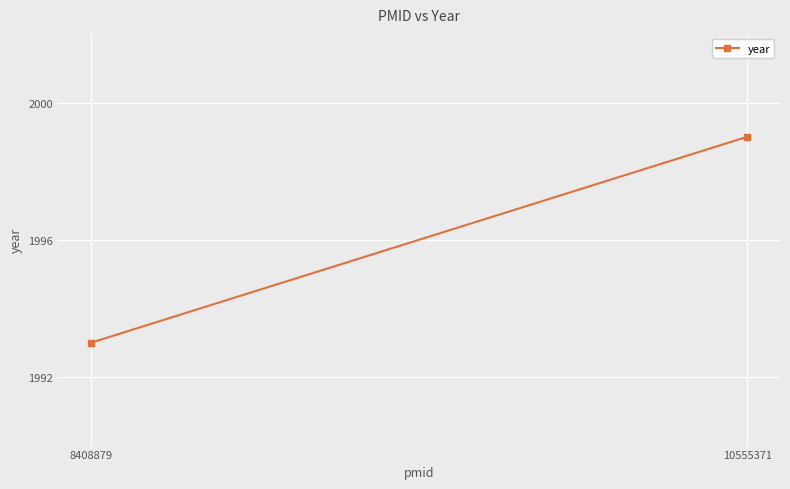

What is the average value?

1996